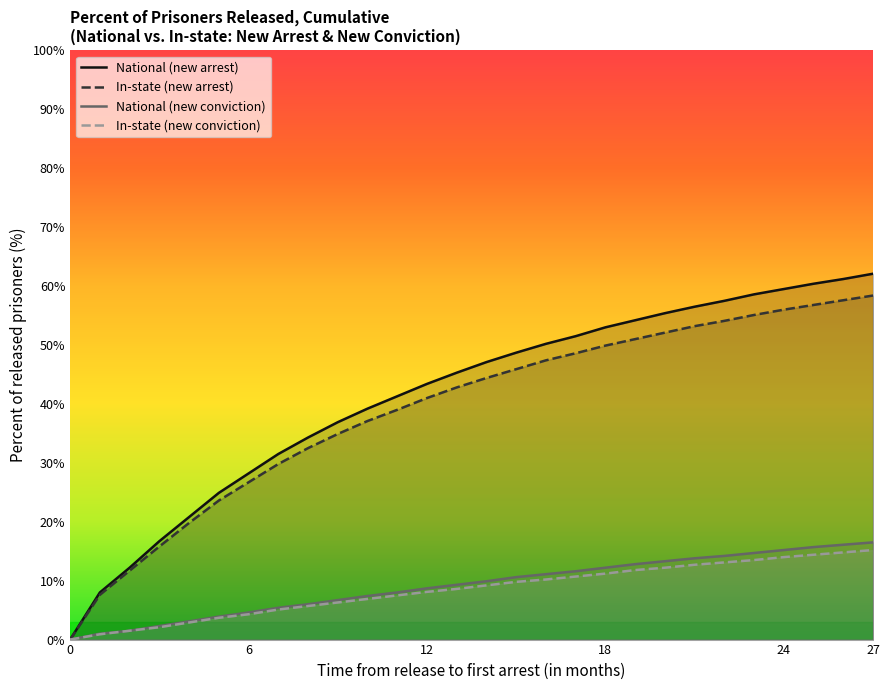

At 9, list the series in order from smallest to largest.

In-state (new conviction), National (new conviction), In-state (new arrest), National (new arrest)